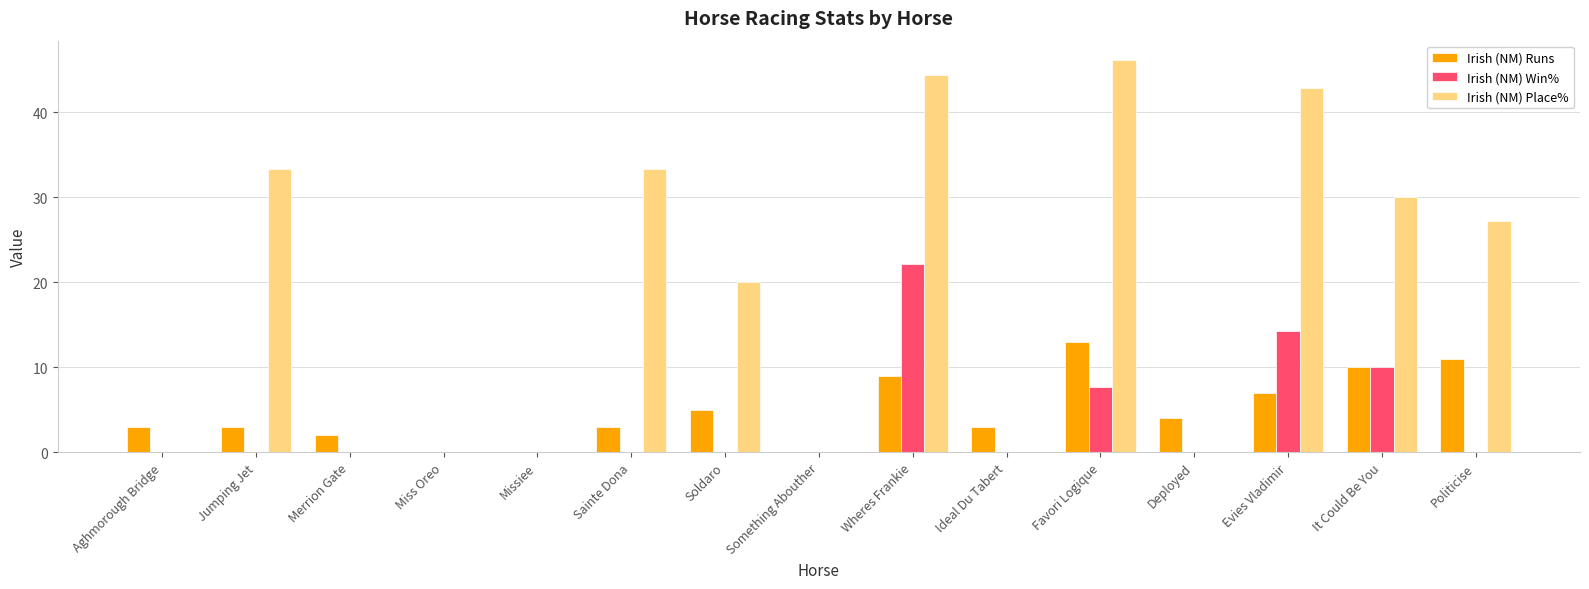

Between Aghmorough Bridge and Politicise, which series saw the biggest shift?

Irish (NM) Place%